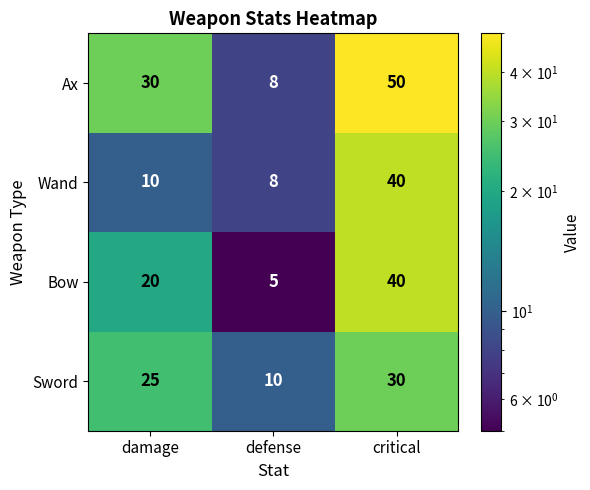

The value of Ax at defense is 13. True or false?

False